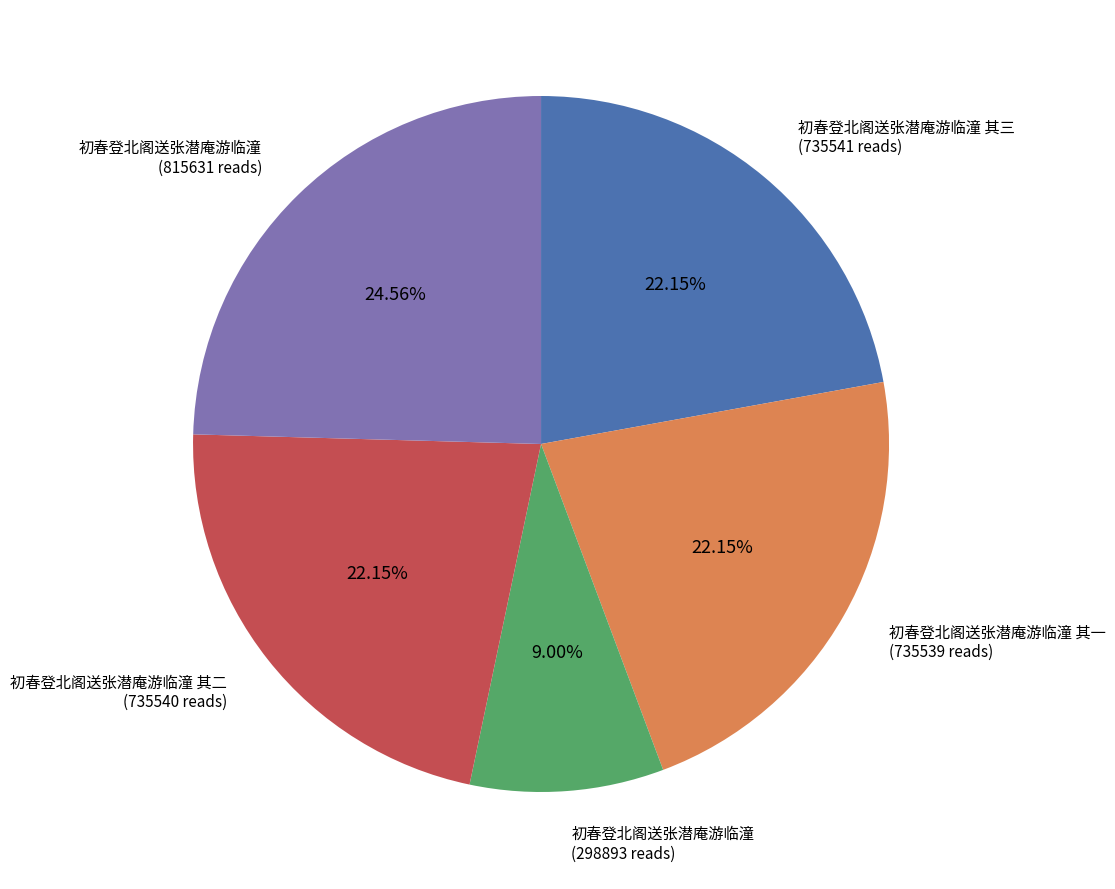

Is there any slice that represents more than half of the pie?

No